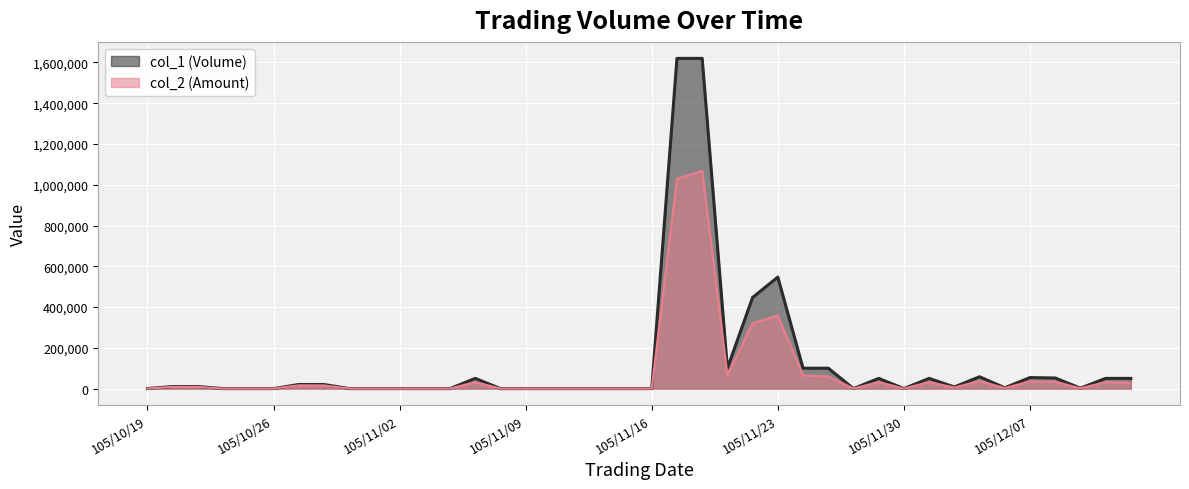

Reading left to right, transcribe all the data shown in this chart.

col_1 (Volume): 105/10/19=0	105/10/20=10000	105/10/21=10000	105/10/24=0	105/10/25=0	105/10/26=0	105/10/27=20000	105/10/28=20000	105/10/31=0	105/11/01=0	105/11/02=0	105/11/03=0	105/11/04=0	105/11/07=50000	105/11/08=0	105/11/09=0	105/11/10=0	105/11/11=0	105/11/14=0	105/11/15=0	105/11/16=0	105/11/17=1620000	105/11/18=1620000	105/11/21=100000	105/11/22=447000	105/11/23=547000	105/11/24=100000	105/11/25=100000	105/11/28=0	105/11/29=50000	105/11/30=0	105/12/01=50000	105/12/02=8000	105/12/05=58000	105/12/06=4000	105/12/07=54000	105/12/08=52000	105/12/09=2000	105/12/12=50000	105/12/13=50000
col_2 (Amount): 105/10/19=0	105/10/20=8200	105/10/21=8100	105/10/24=0	105/10/25=0	105/10/26=0	105/10/27=15800	105/10/28=15200	105/10/31=0	105/11/01=0	105/11/02=0	105/11/03=0	105/11/04=0	105/11/07=31500	105/11/08=0	105/11/09=0	105/11/10=0	105/11/11=0	105/11/14=0	105/11/15=0	105/11/16=0	105/11/17=1029000	105/11/18=1069150	105/11/21=66000	105/11/22=320670	105/11/23=358020	105/11/24=64000	105/11/25=60000	105/11/28=0	105/11/29=31500	105/11/30=0	105/12/01=31500	105/12/02=5120	105/12/05=36780	105/12/06=2600	105/12/07=34600	105/12/08=33300	105/12/09=1280	105/12/12=31000	105/12/13=27500